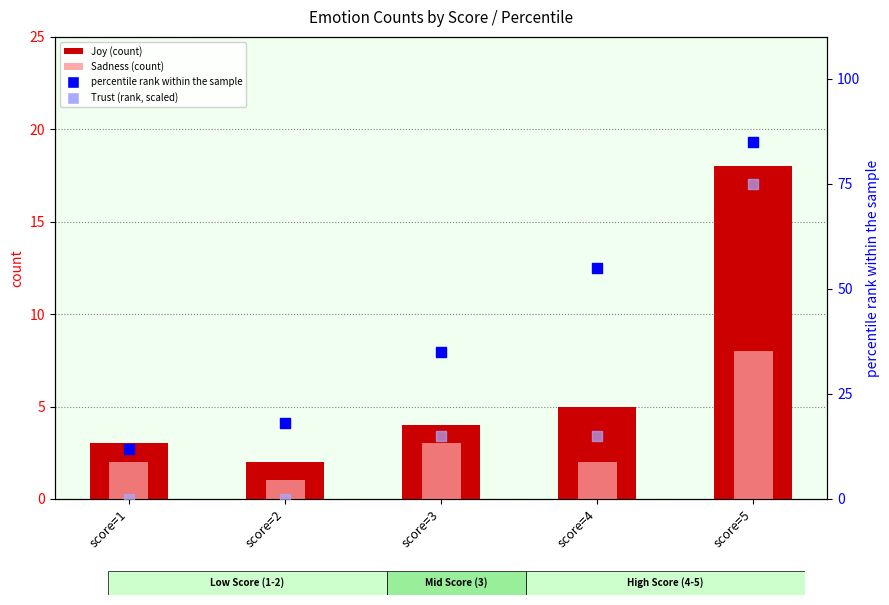

At which category is the sum across all series the highest?

score=5